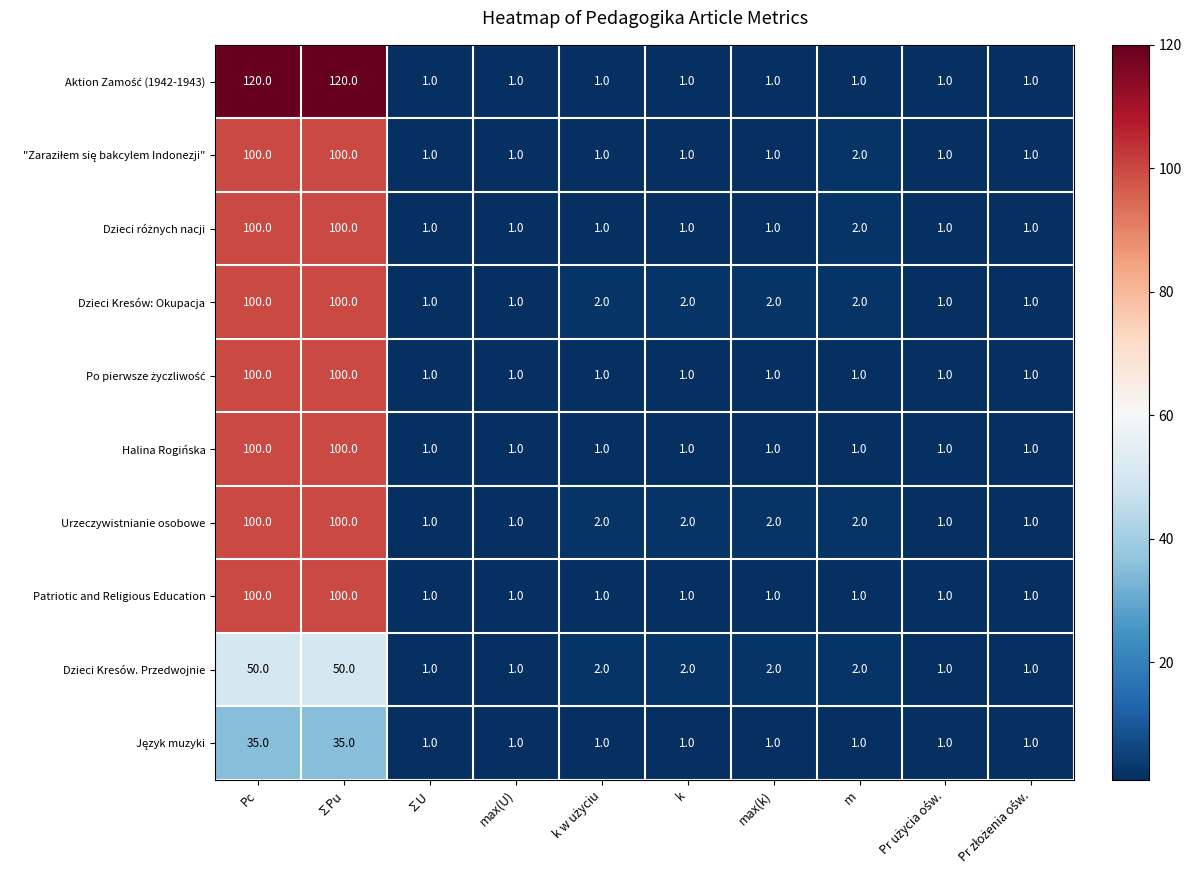

What is the greatest value displayed?

120